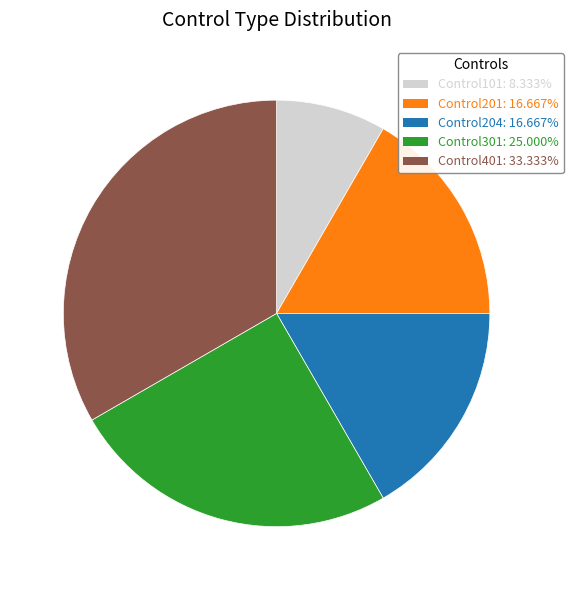

Do Control101 and Control401 together represent more than half of the pie?

No